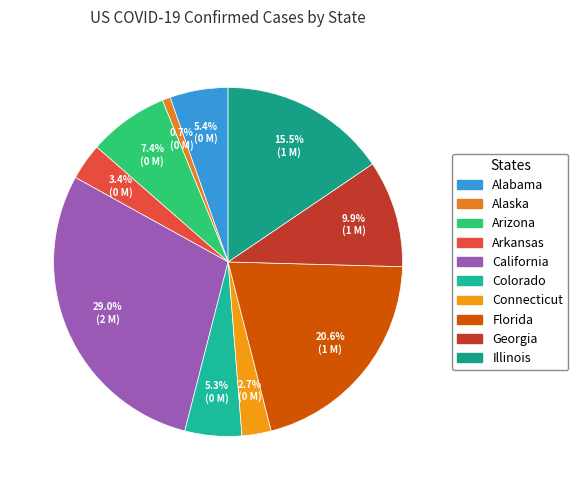

True or false: Connecticut accounts for 12% of the total.

False